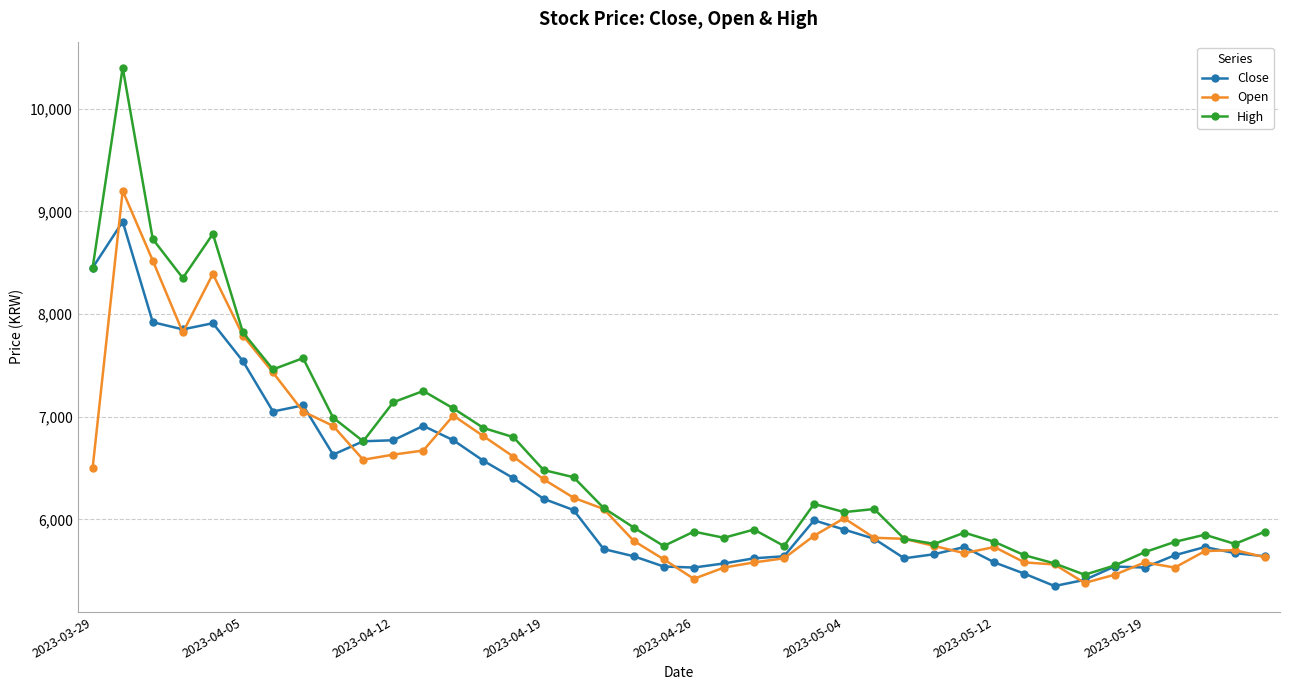

What is the value of the High point at the 26th from the left?

6070